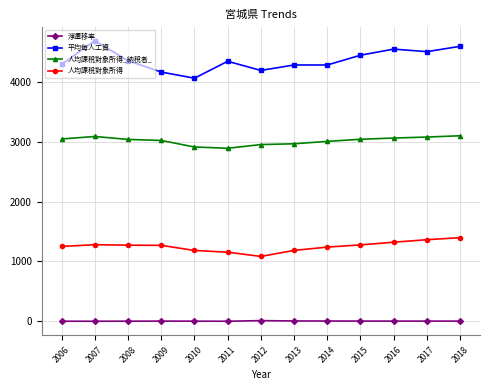

Is it true that 人均課稅對象所得_納稅者_ equals 3092.0 at 2007?

True